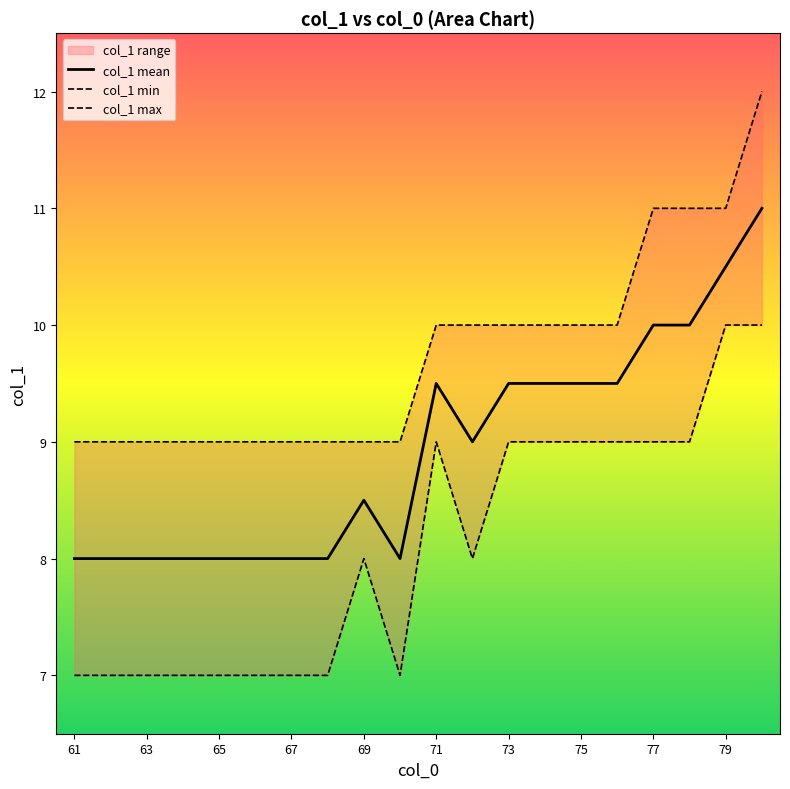

What is the minimum value for col_1 mean?

8.0